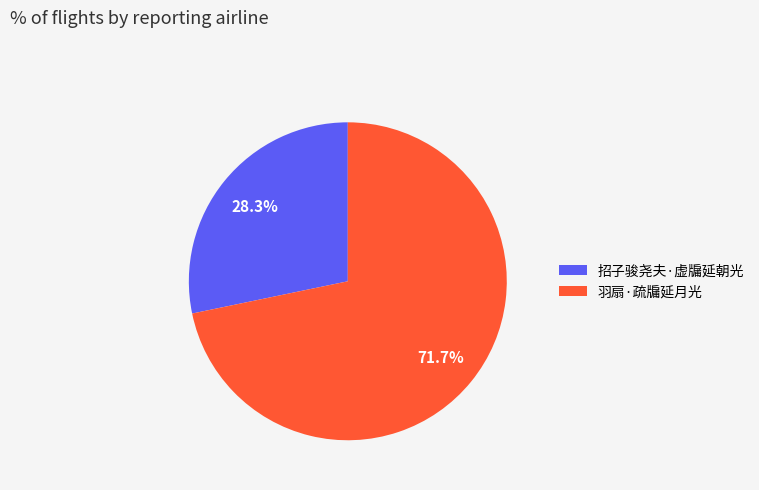

To the nearest percent, what is the average slice percentage?

50%